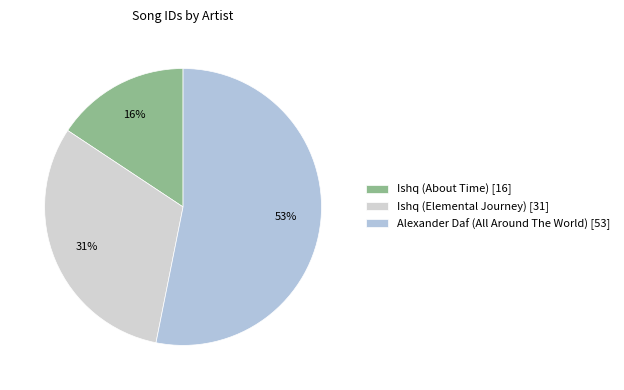

Which has a higher value, Ishq (Elemental Journey) or Alexander Daf (All Around The World)?

Alexander Daf (All Around The World)